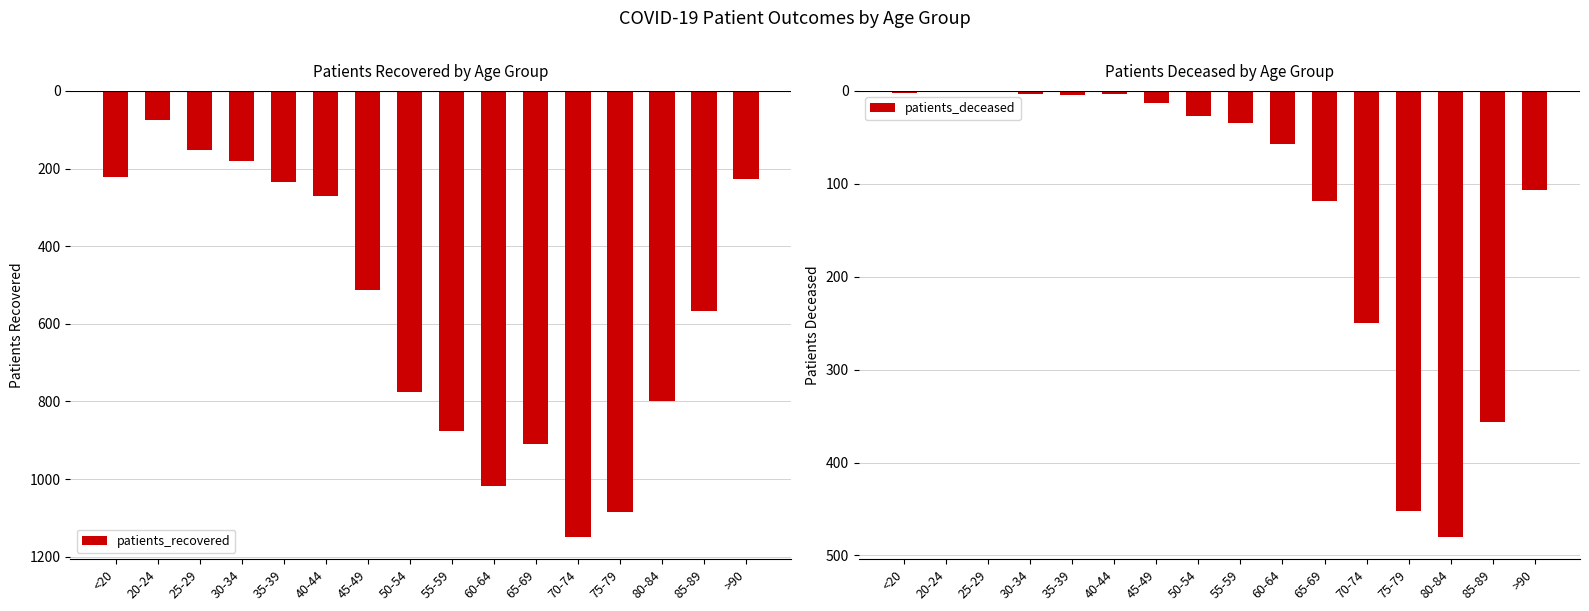

What position from the right is 45-49?

10